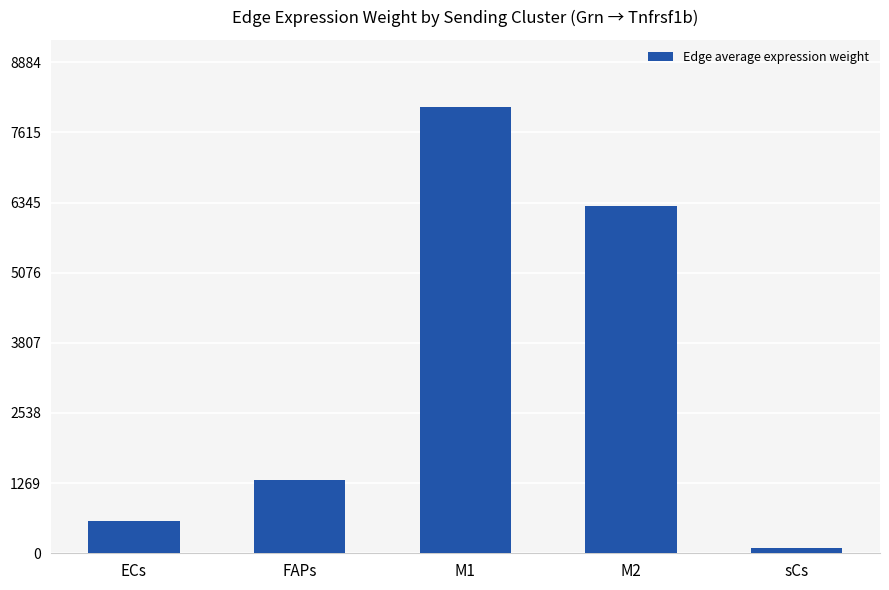

List the labels in order of value, largest first.

M1, M2, FAPs, ECs, sCs